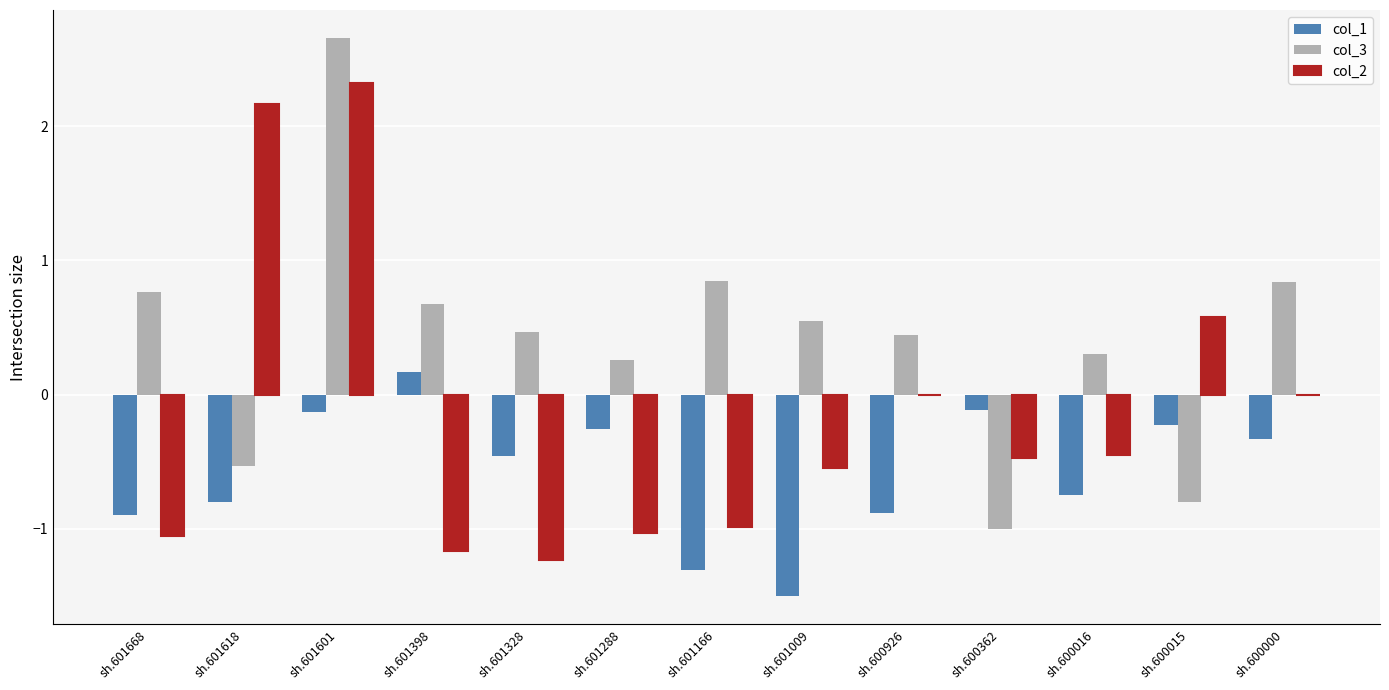

Are the bars horizontal?

No